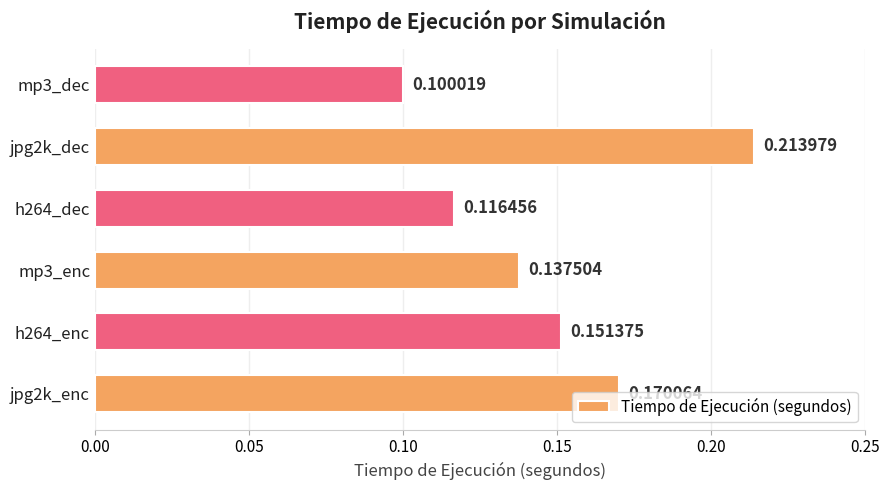

Which label corresponds to the smallest value in the chart?

mp3_dec